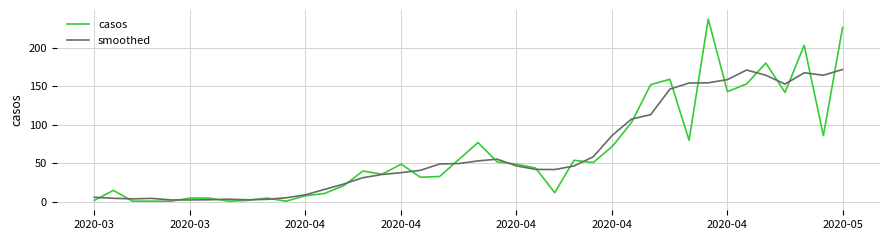

List the series in order of their peak value, lowest first.

smoothed, casos